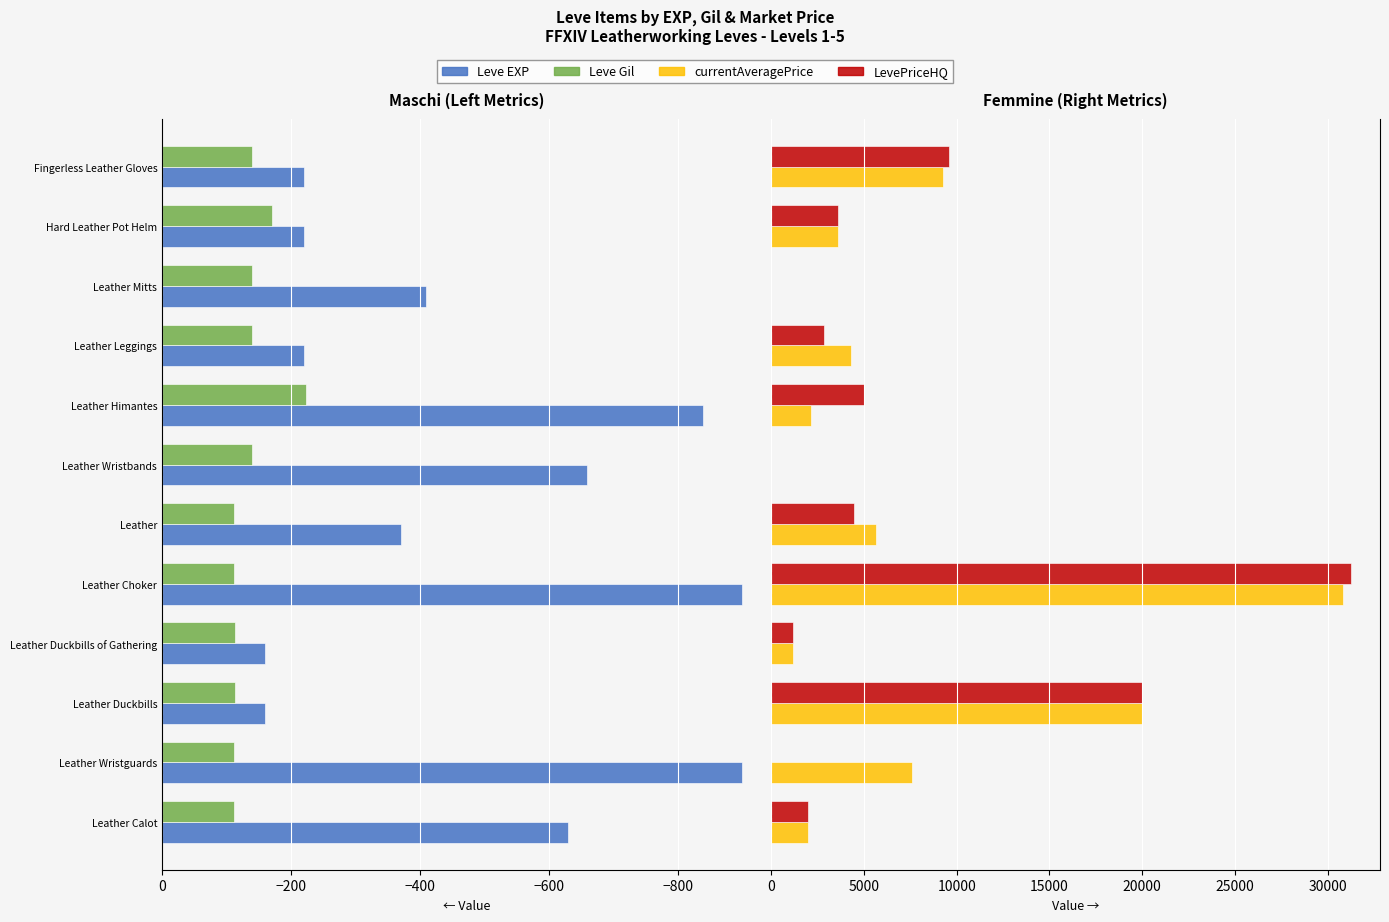

At Leather Mitts, list the series in order from largest to smallest.

currentAveragePrice, LevePriceHQ, Leve Gil, Leve EXP